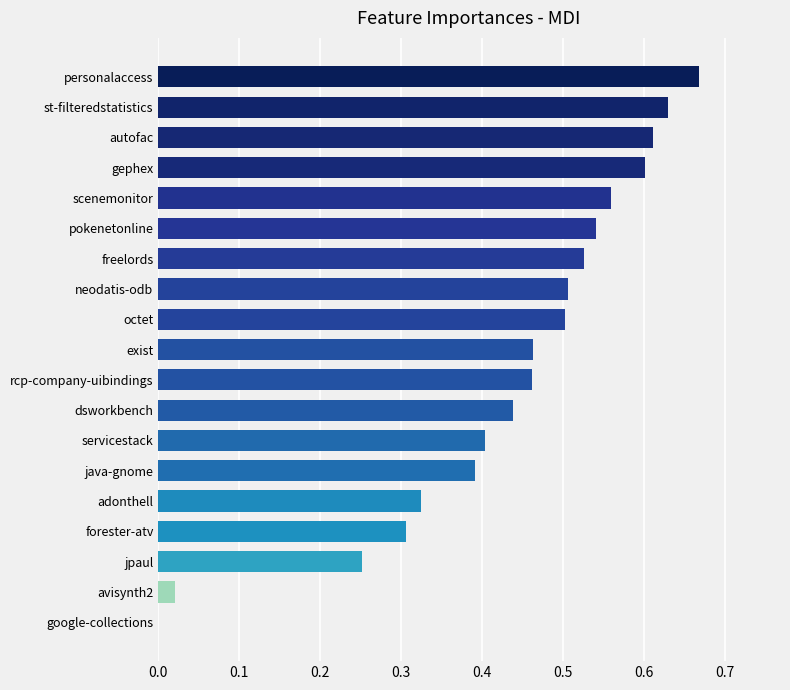

Between dsworkbench and servicestack, which is larger?

dsworkbench